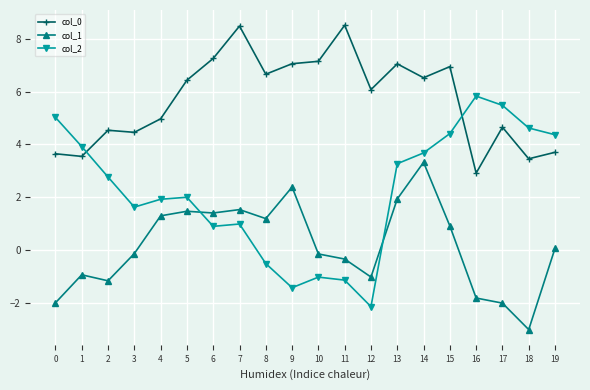

At which label is col_0 closest to 5?

4